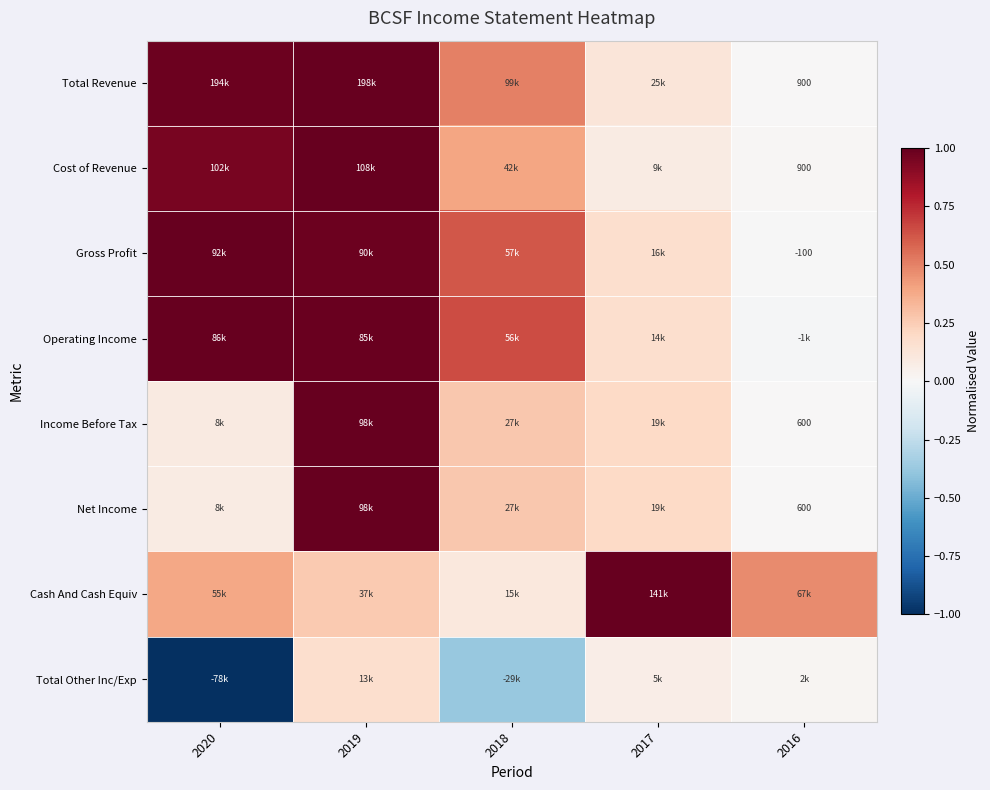

At how many categories does at least one series exceed 0?

5